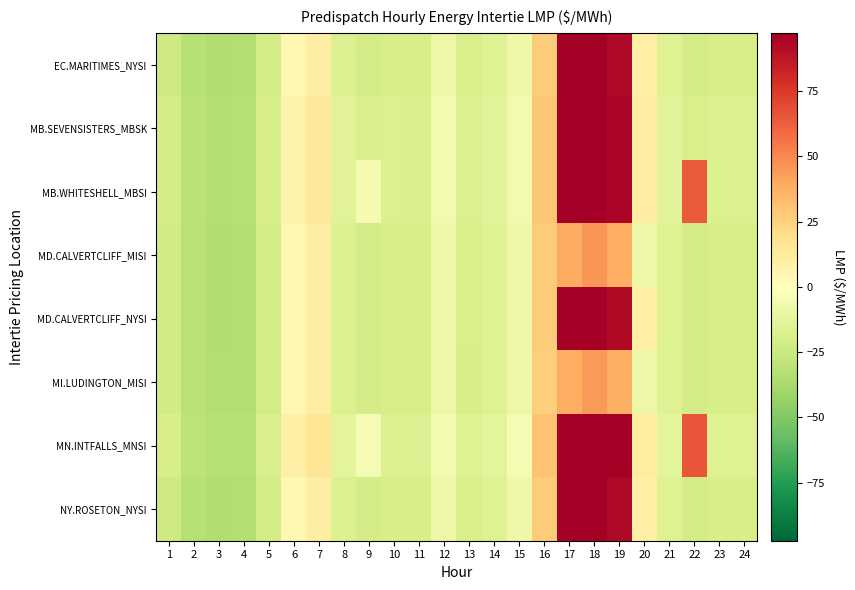

How many data points does each series have?

24